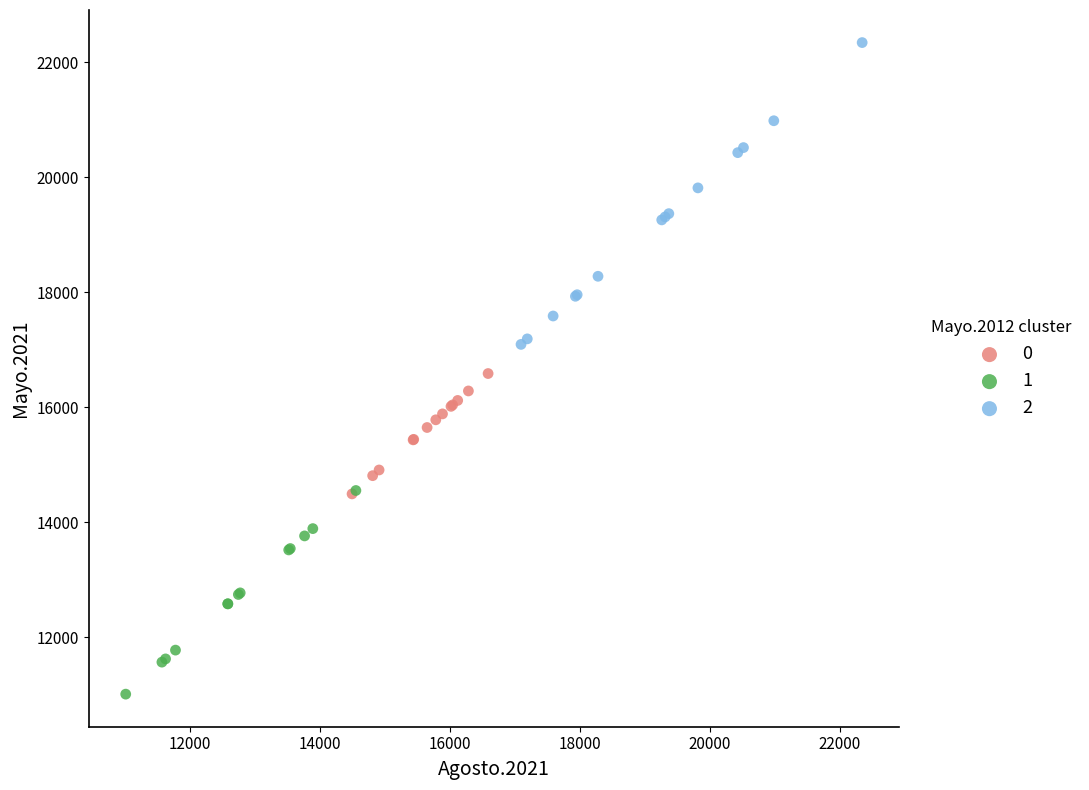

What are all the series names shown in the legend?

0, 1, 2